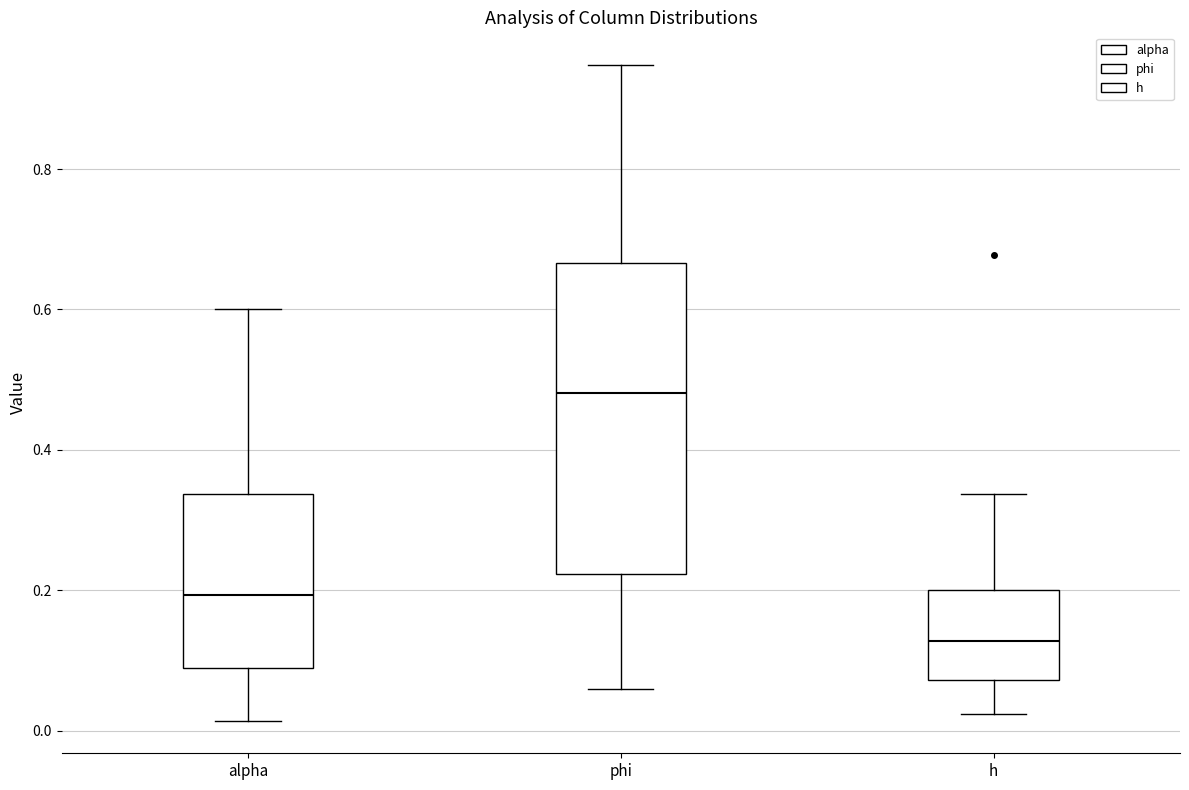

Reading left to right, transcribe this box plot: for each box, give where its median line is, the range the box spans, and where its two whiskers end, as read against the y-axis. The values are not printed on the chart, so give them approximately, as read against the axis.

alpha: median 0.20, box 0.08 to 0.34, whiskers 0.02 to 0.60
phi: median 0.48, box 0.22 to 0.66, whiskers 0.06 to 0.94
h: median 0.12, box 0.08 to 0.20, whiskers 0.02 to 0.34